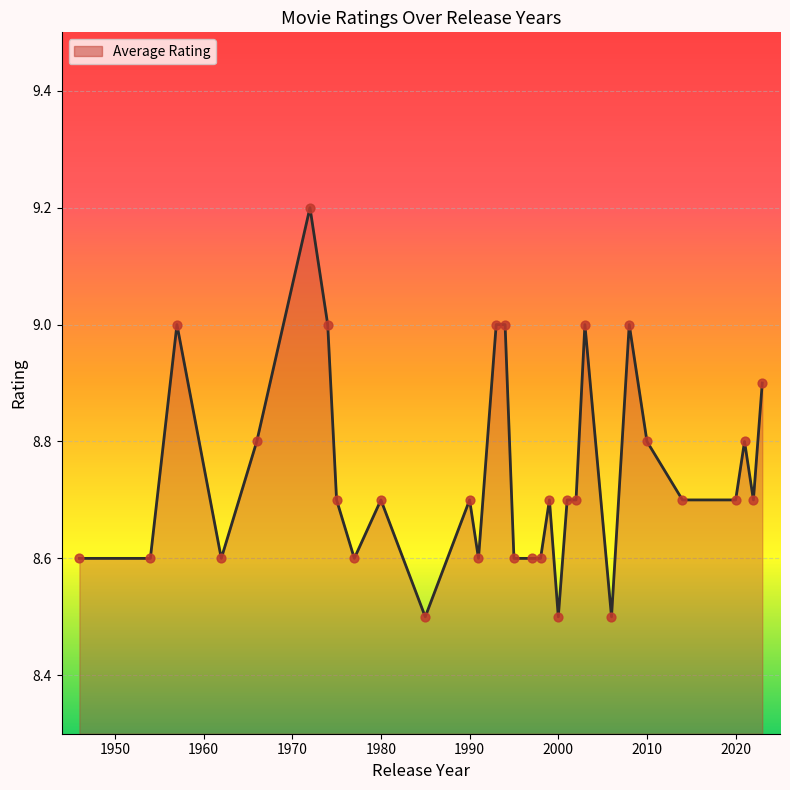

Is it true that the value at 1980 is 8.7?

True